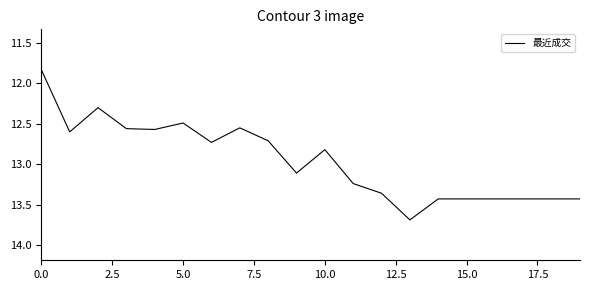

What is the greatest value displayed?

13.7